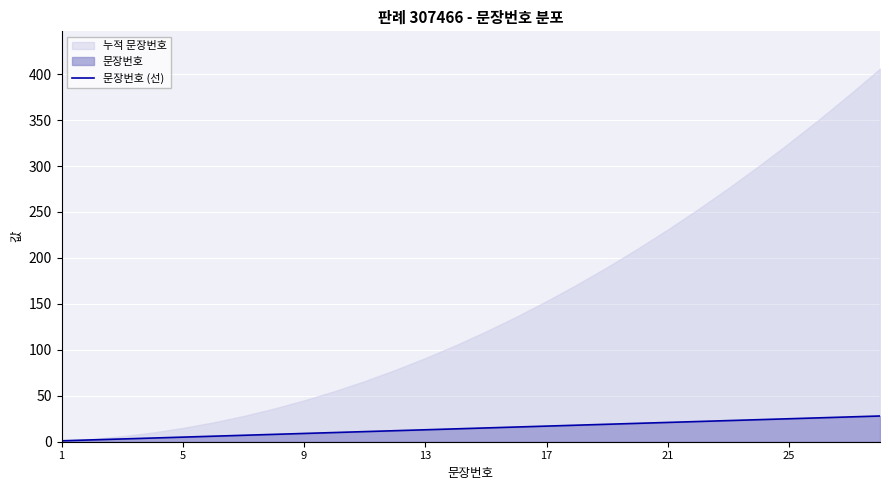

What is the maximum value for 문장번호 (선)?

28